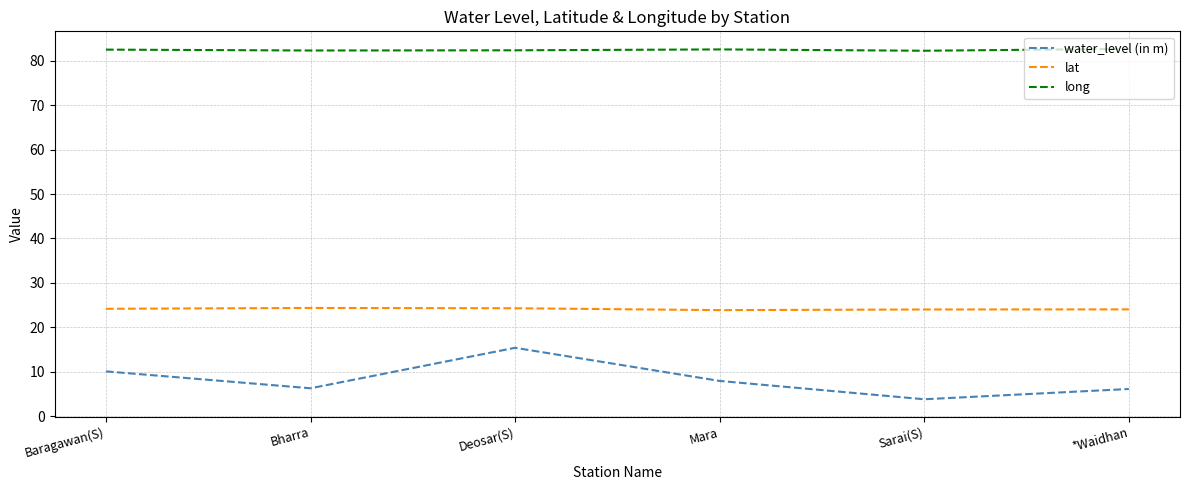

Which series has the largest total across all categories?

long